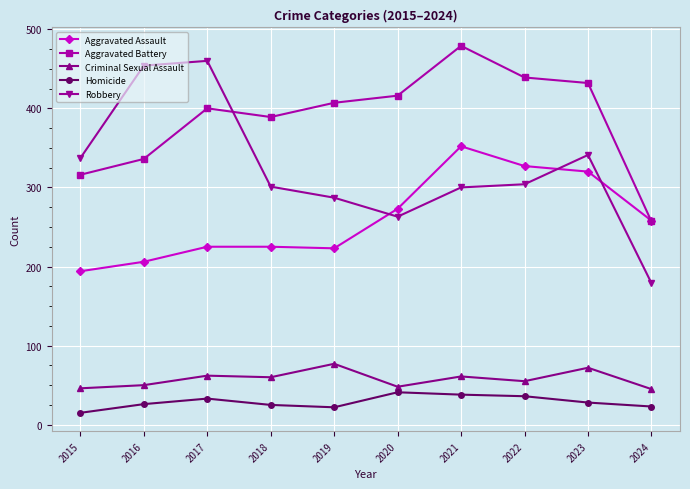

At which category is the sum across all series the highest?

2021